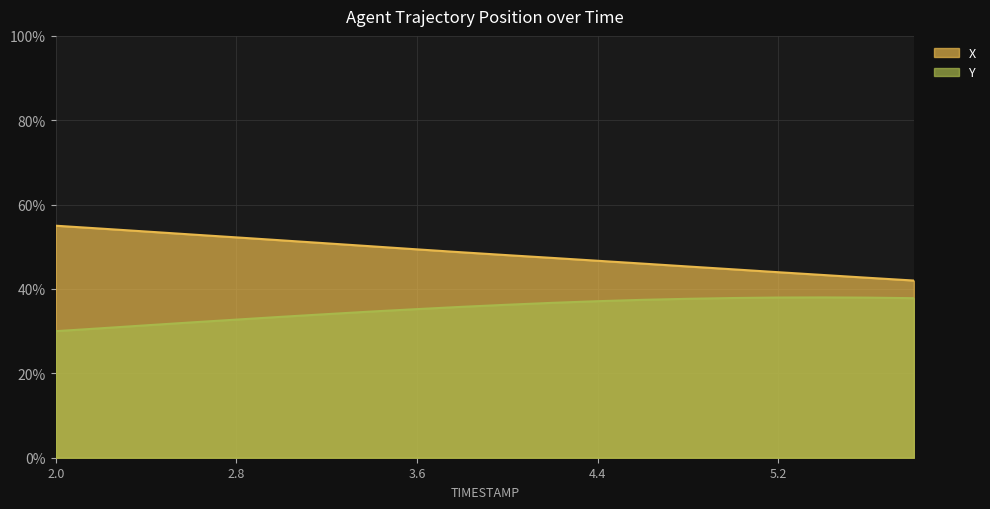

What is the difference between the second highest and minimum values in the Y series?

0.1